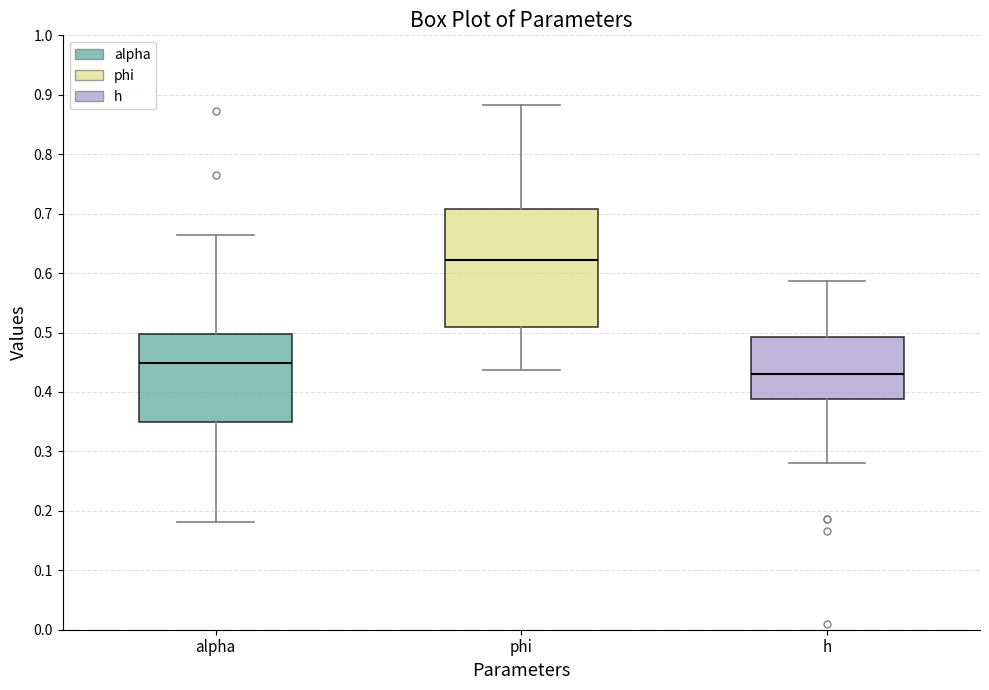

Which box's median line is the lowest?

h